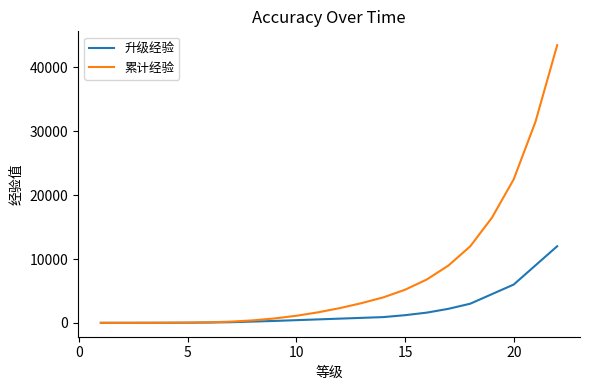

How many lines are shown in the chart?

2